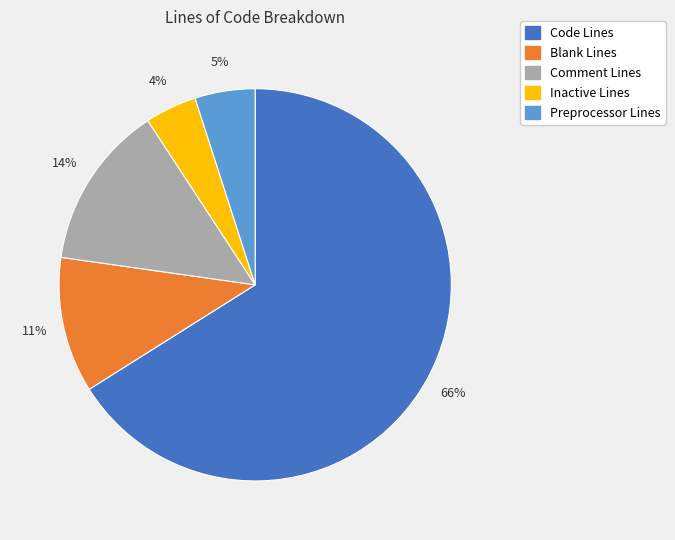

Which category accounts for the majority?

Code Lines